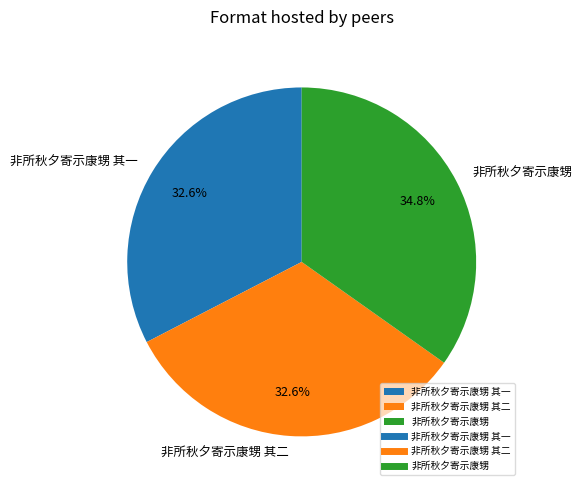

Does 非所秋夕寄示康甥 account for over 50% of the chart?

No